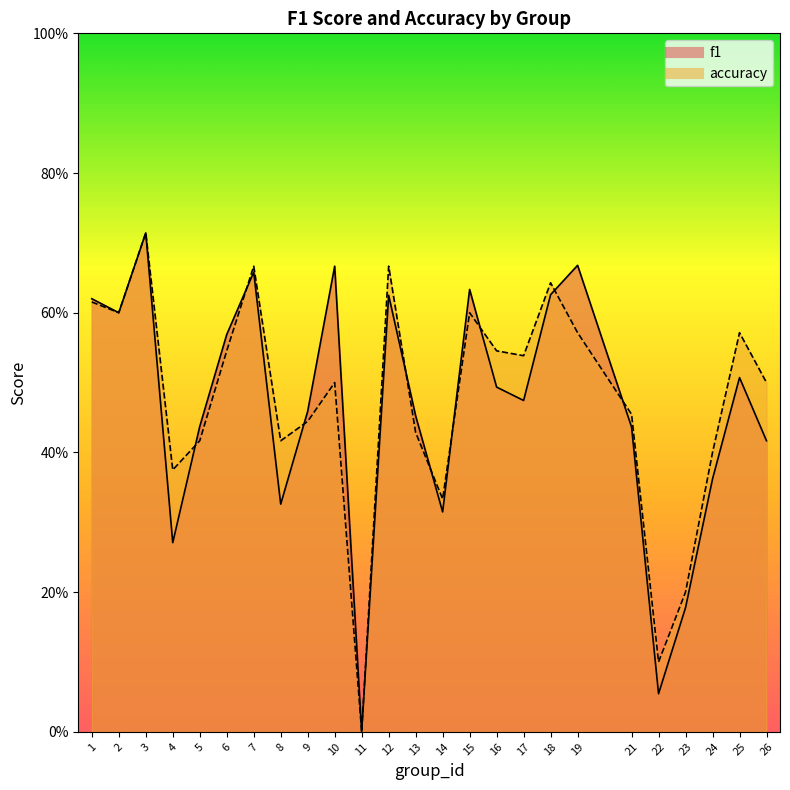

How many categories are shown in the chart?

25